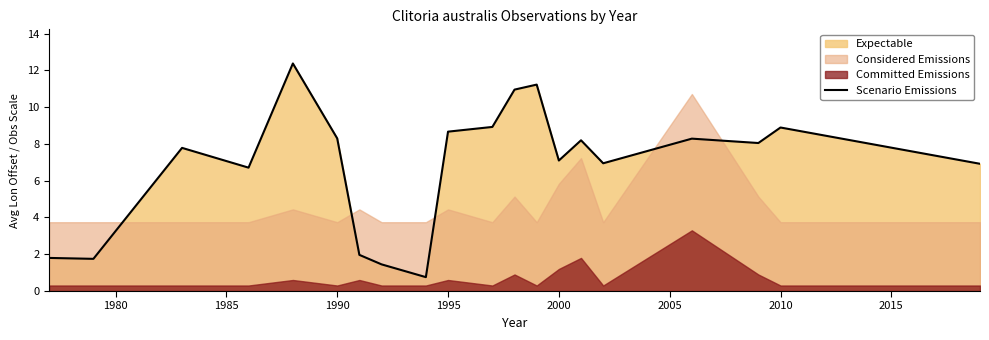

How many interior local peaks (higher than both neighbors) does the data have?

6